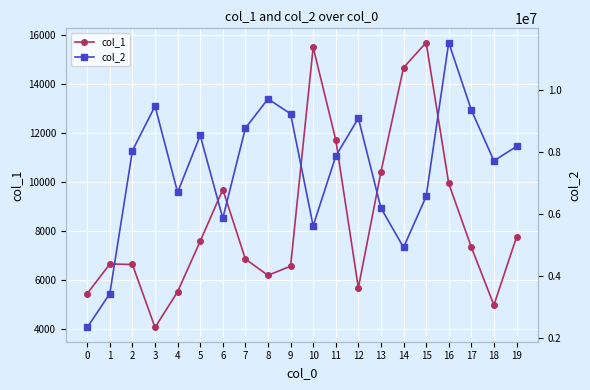

Rank the series by their average value, from lowest to highest.

col_1, col_2